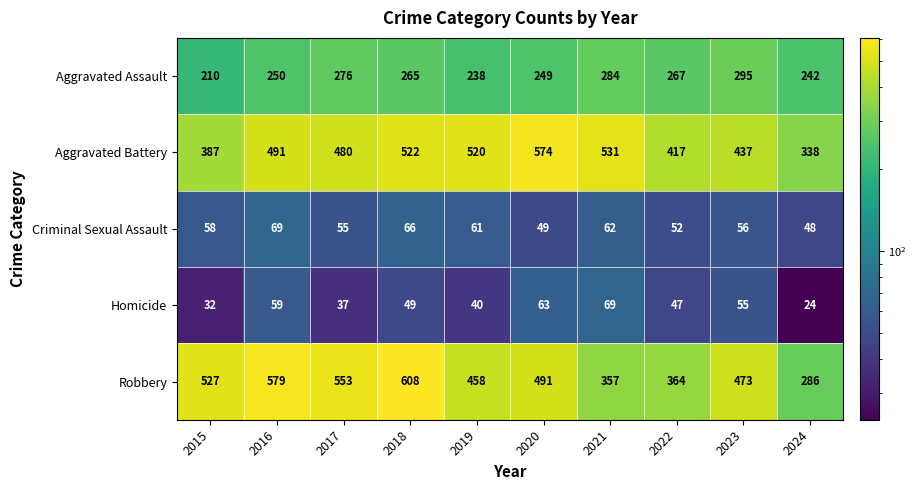

Which series has the widest spread of values?

Robbery